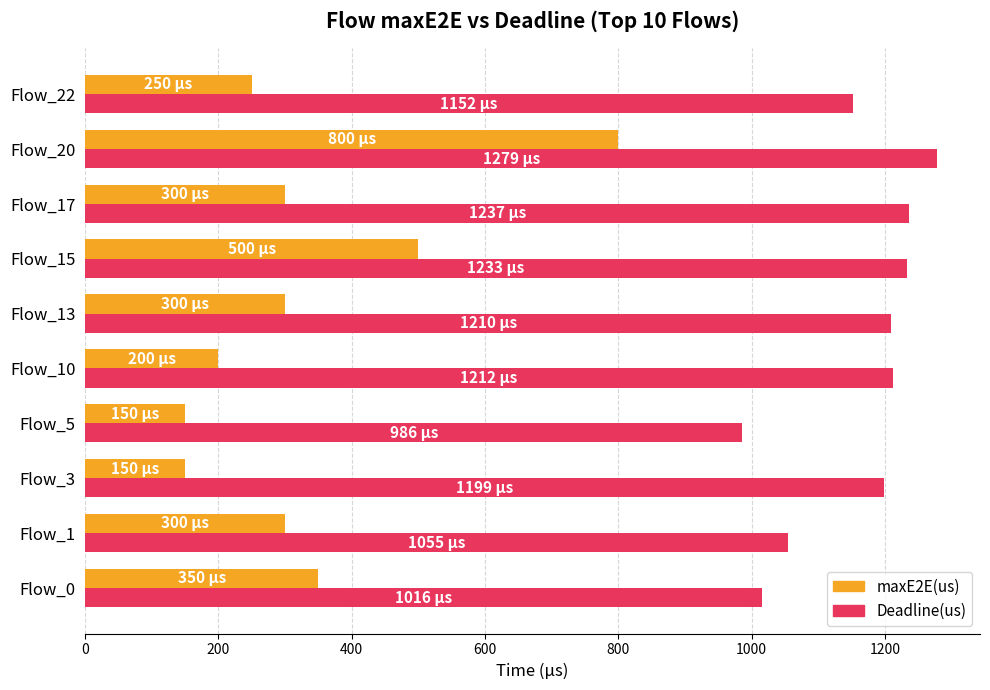

What is the difference between the second highest and minimum values in the maxE2E(us) series?

350